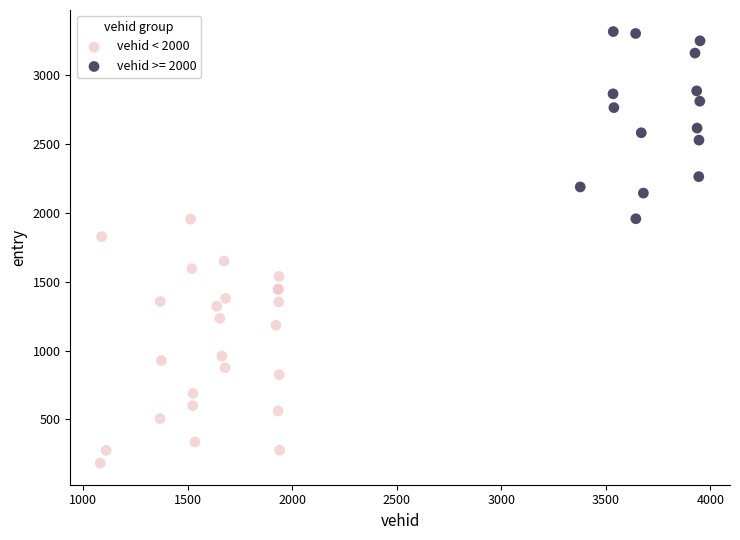

Which series has the widest spread of Y values?

vehid < 2000